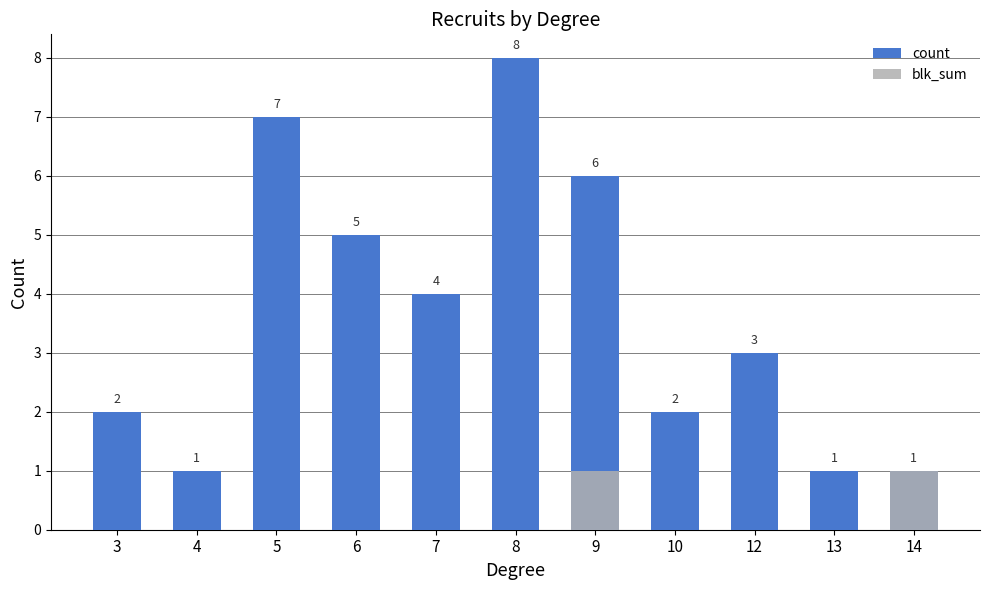

Count the number of data series in this chart.

2